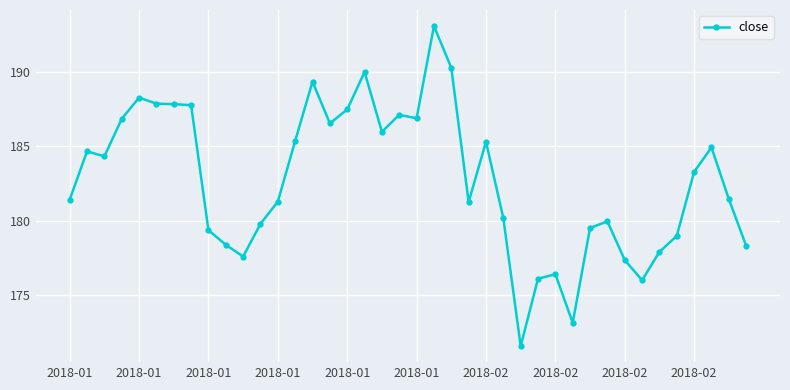

What is the average value?

182.7